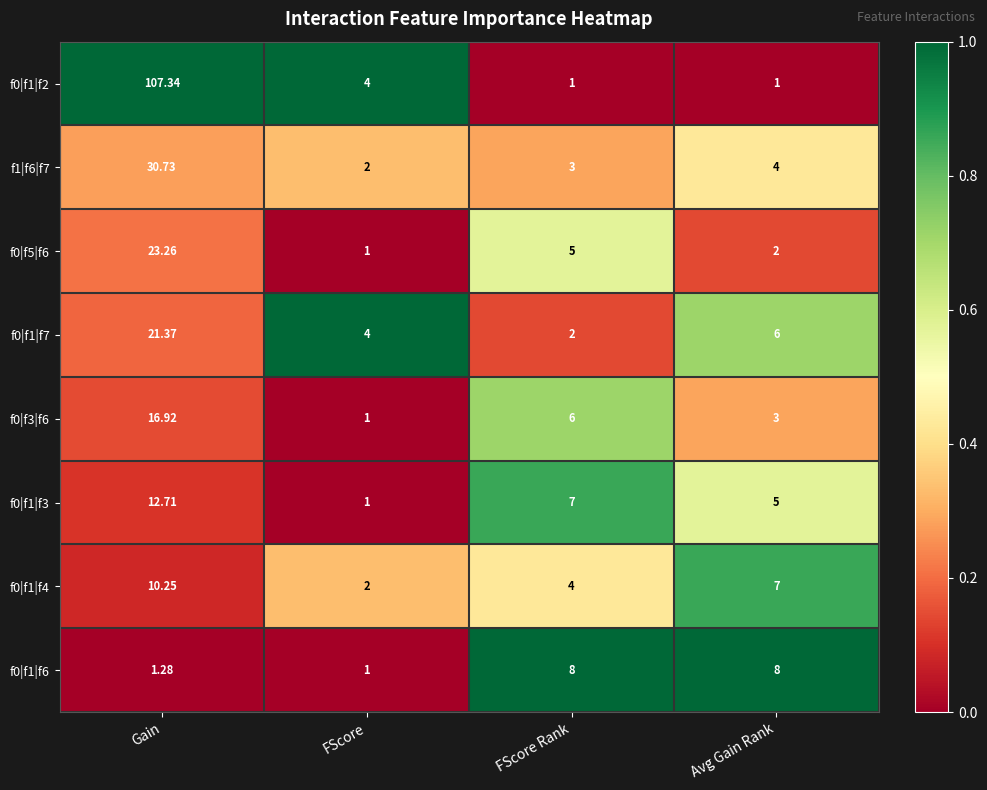

Which series has the largest range (max minus min)?

f0|f1|f2